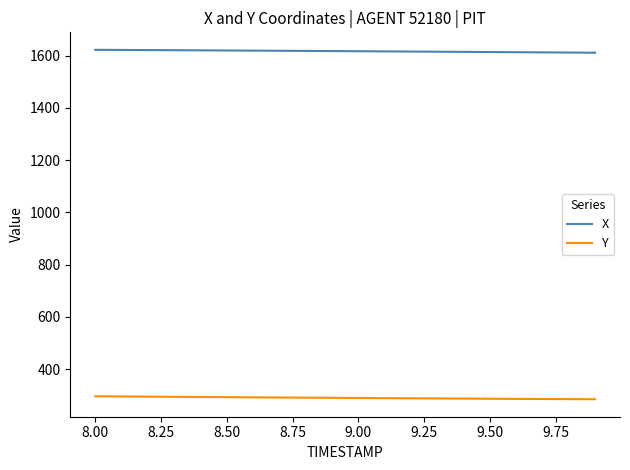

What is the difference between the second highest and minimum values in the X series?

10.7